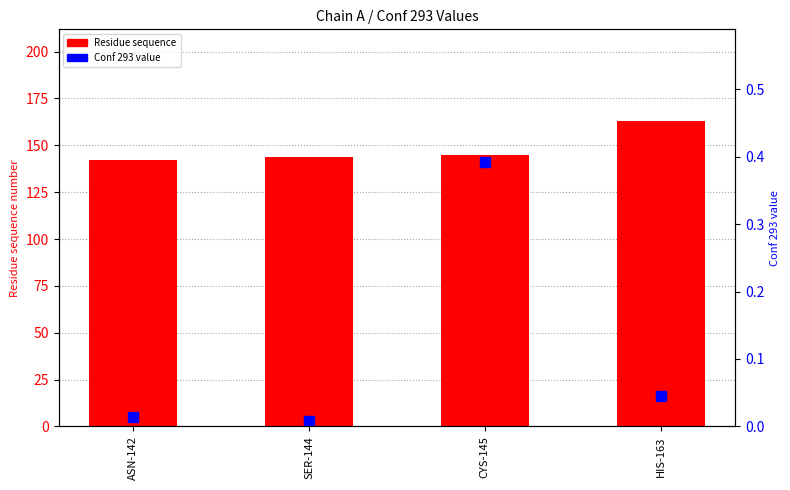

Count the number of categories in the chart.

4